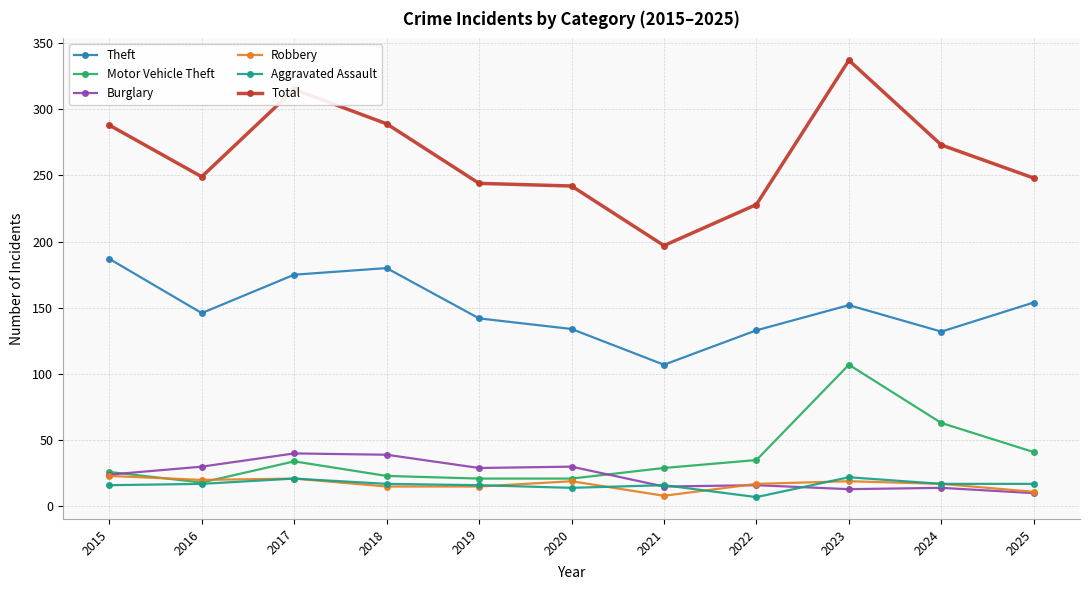

Where is the first local minimum for Motor Vehicle Theft?

2016